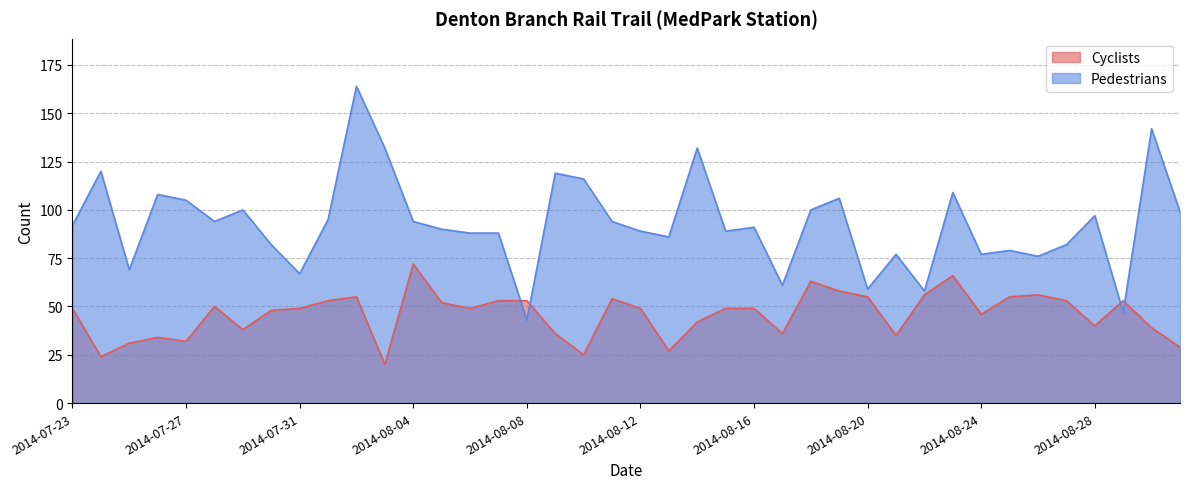

Which series ends up on top after the final intersection of Pedestrians and Cyclists?

Pedestrians